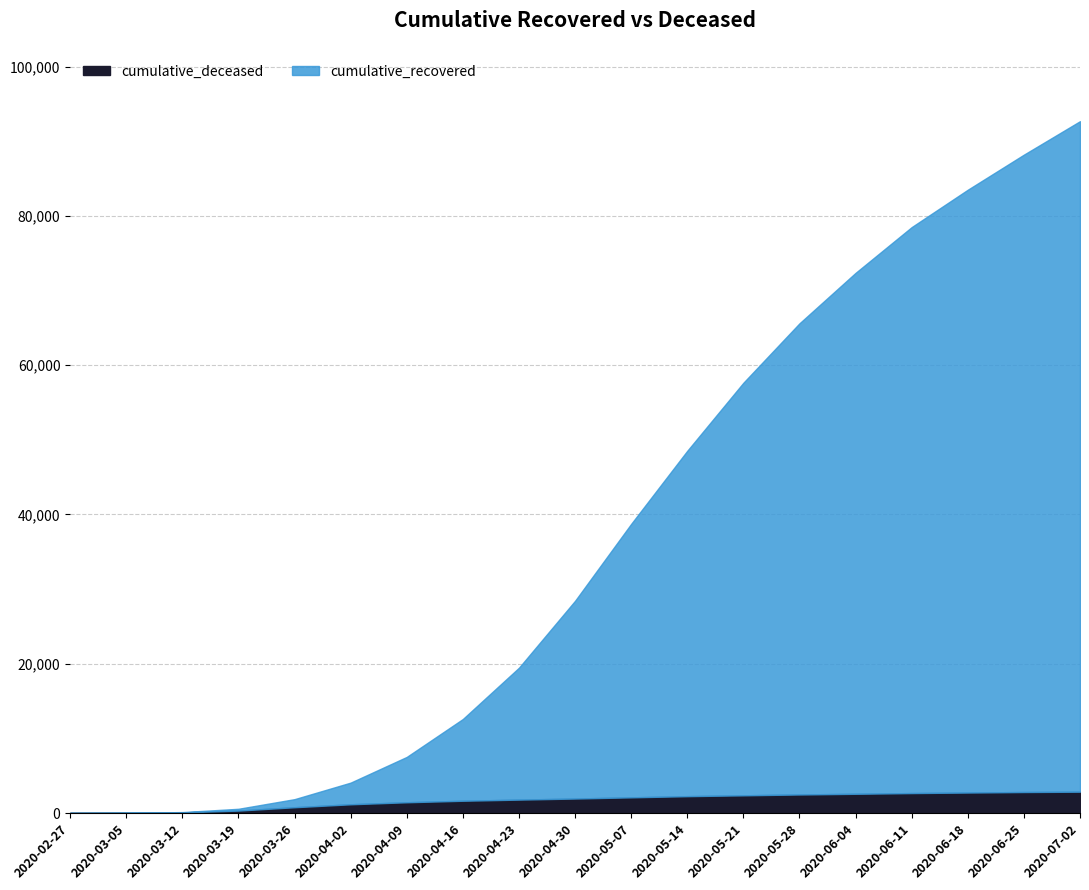

Between 2020-05-07 and 2020-05-21, which series saw the biggest shift?

cumulative_recovered